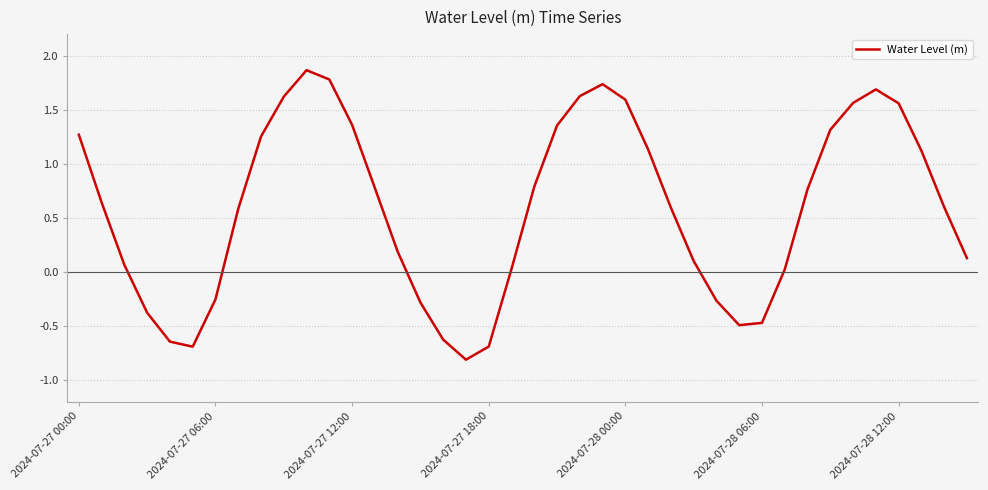

What is the difference between the maximum and minimum values?

2.7